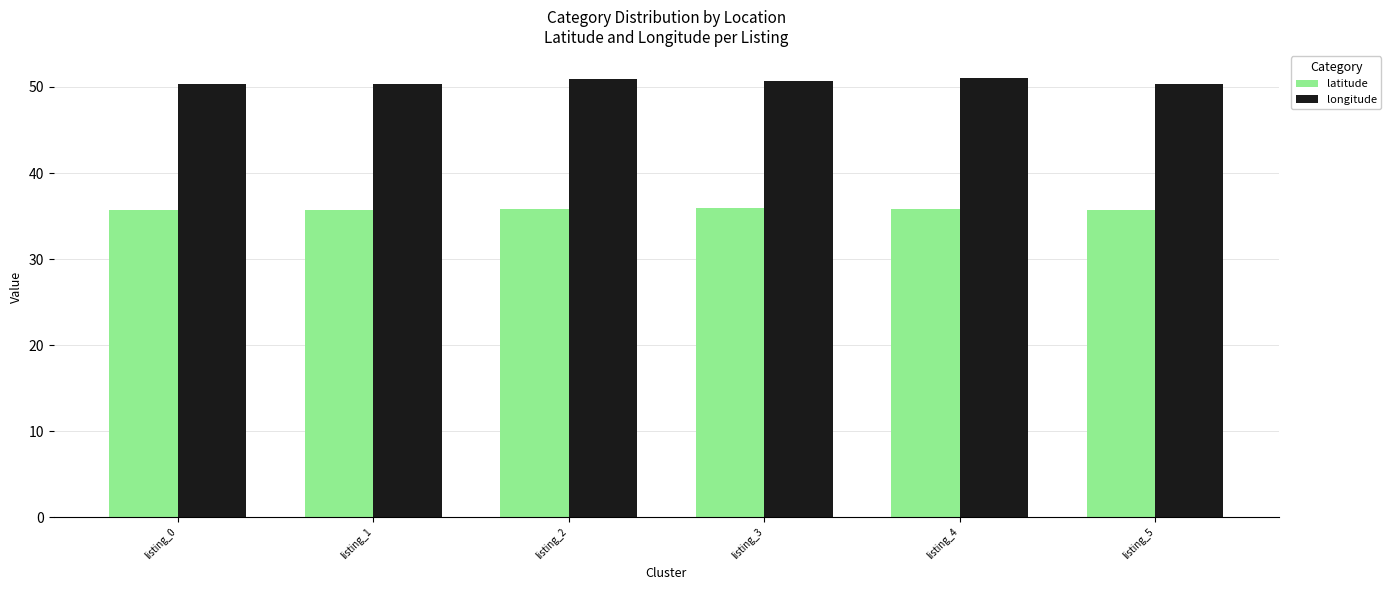

What is the minimum value for longitude?

50.4